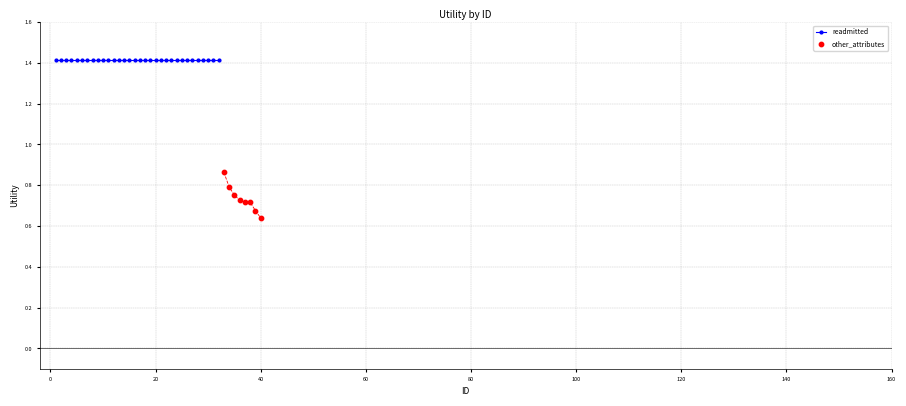

What are all the series names shown in the legend?

readmitted, other_attributes